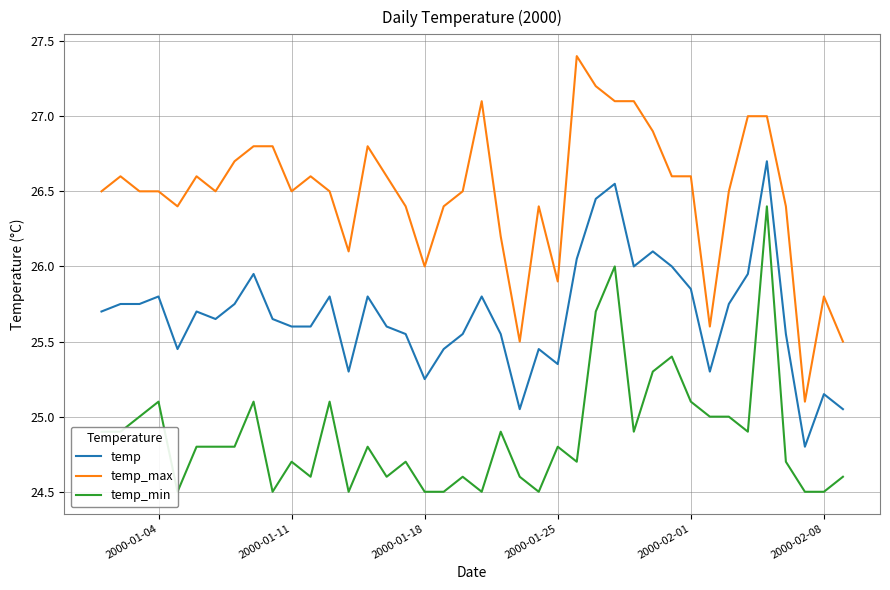

True or false: temp and temp_max intersect in this chart.

False